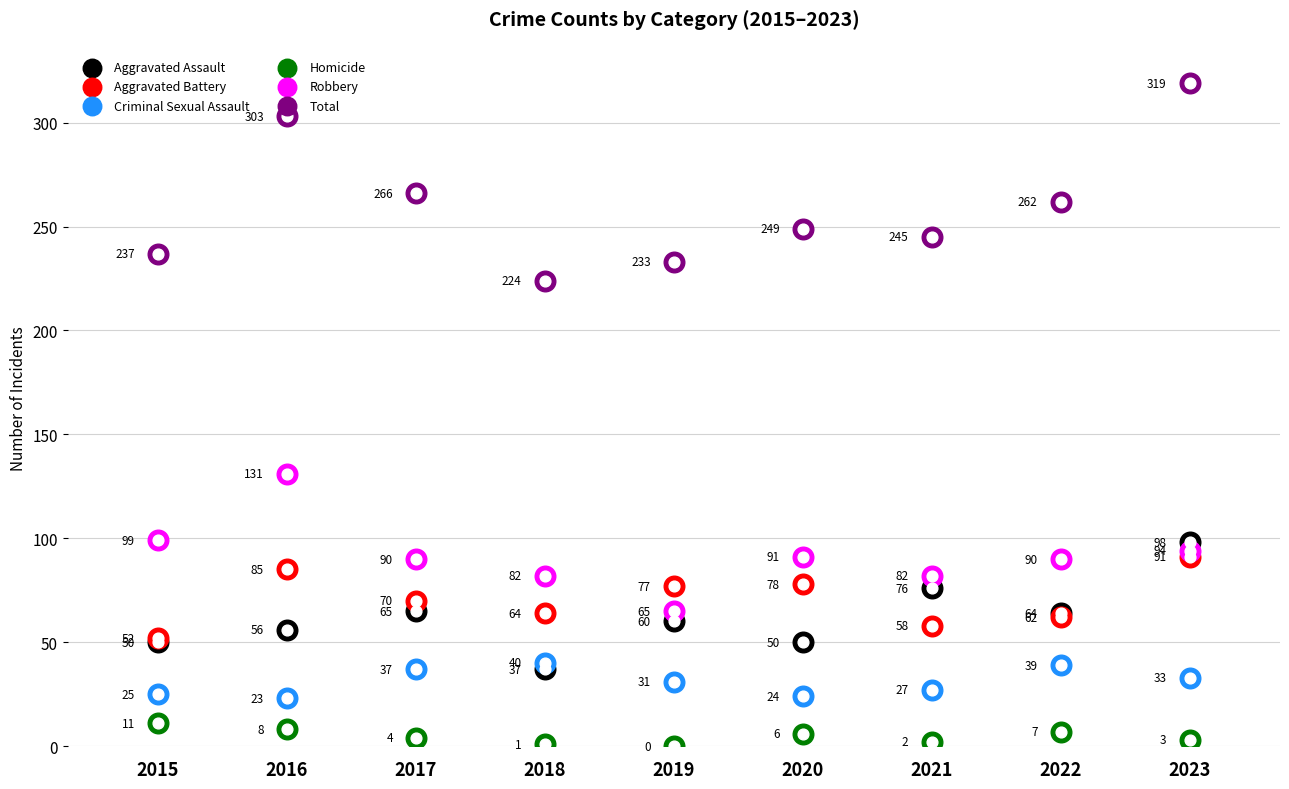

What is the total value across all series at 2022?

524